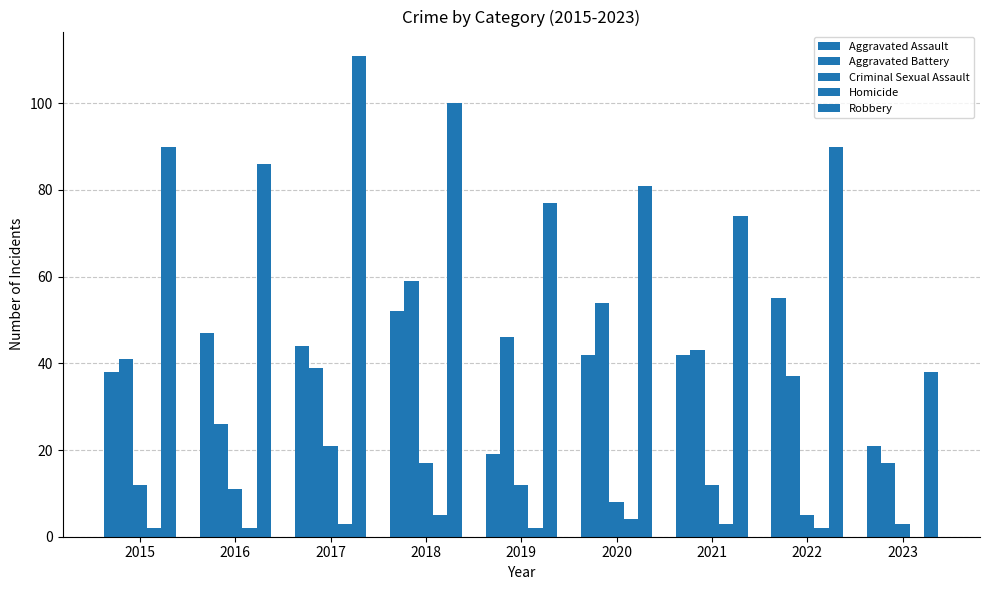

What is the spread (max minus min) of values at 2019?

75